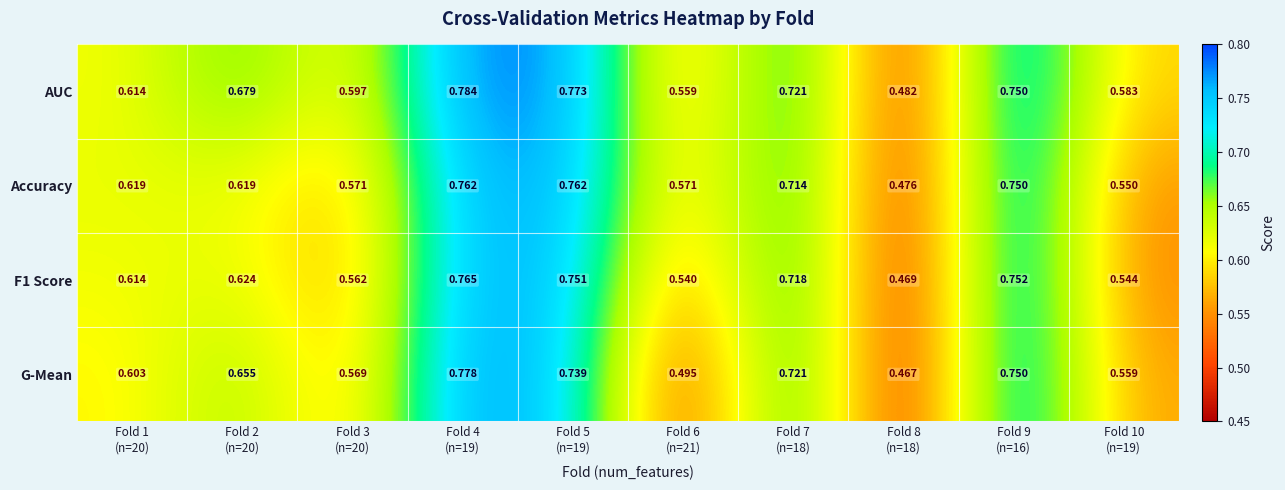

Which series has the largest total across all categories?

AUC